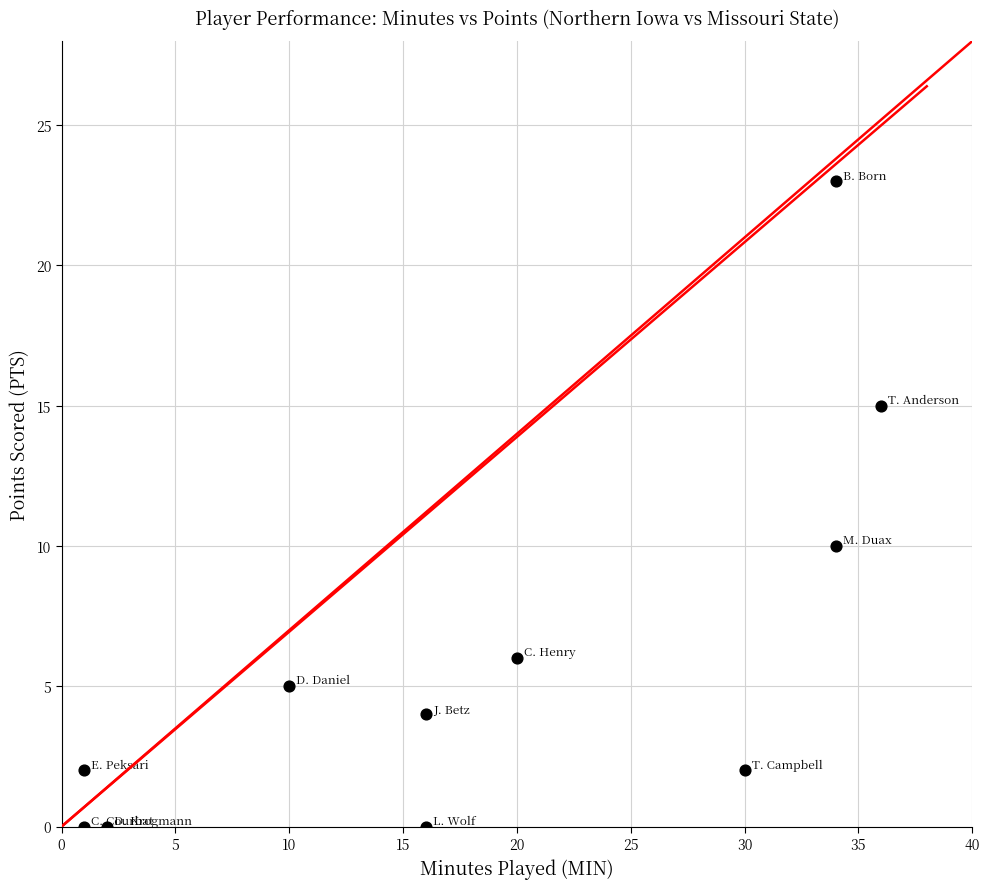

What Y value in the scatter plot is closest to 11?

10